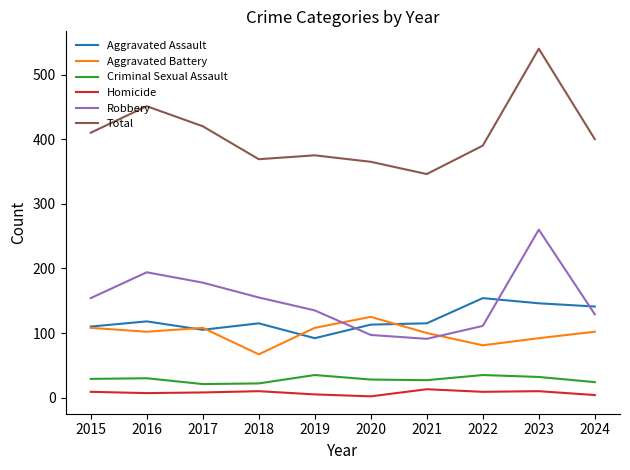

Which series has the largest total across all categories?

Total